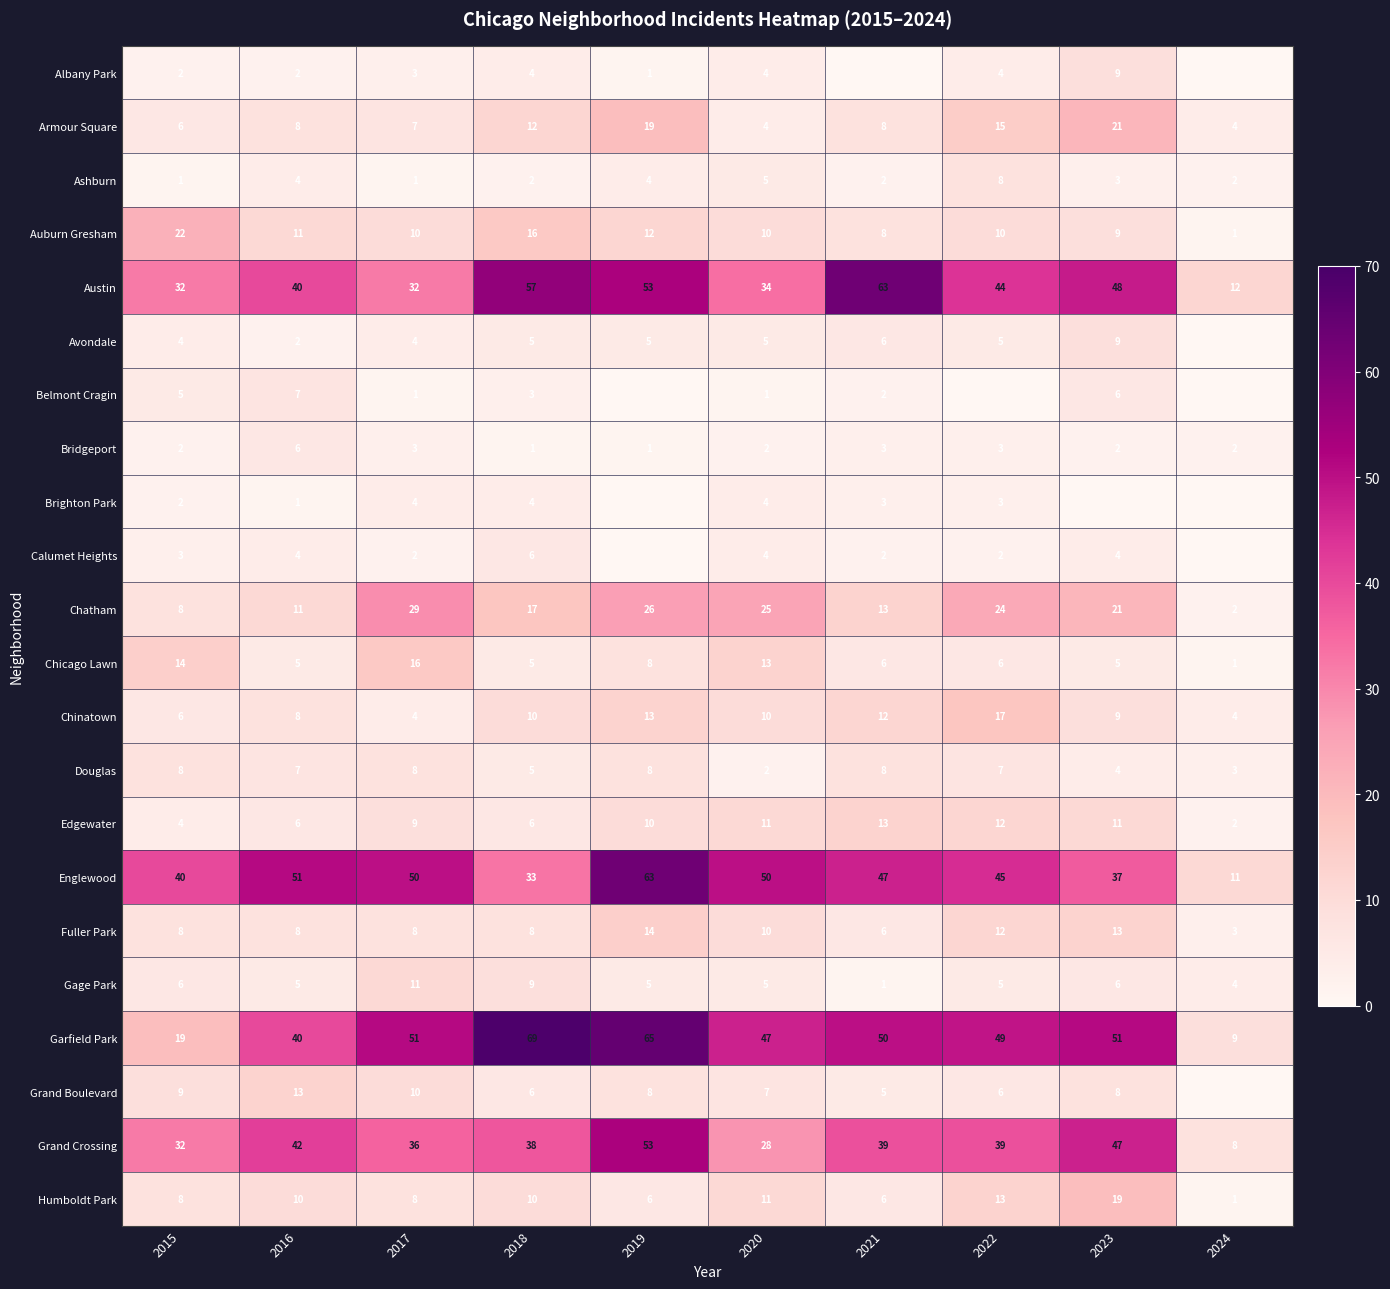

What value does the Fuller Park series have at 2016, to the nearest 5?

10